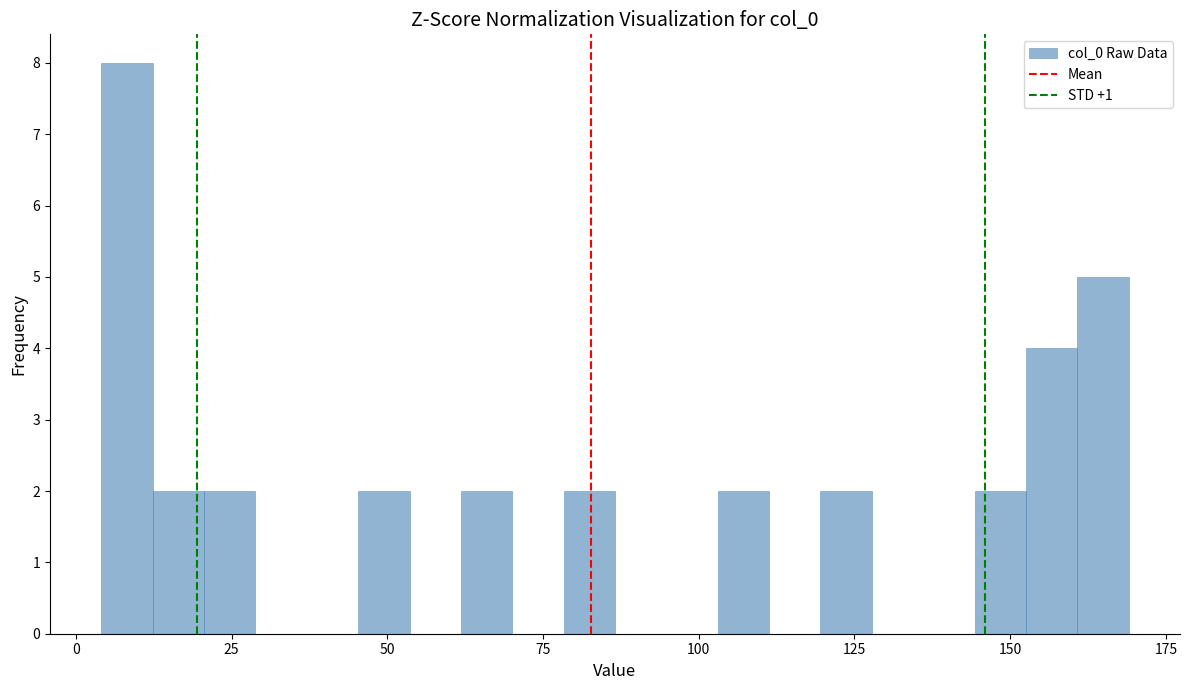

Read against the x-axis, roughly where is the centre of the tallest bar?

10